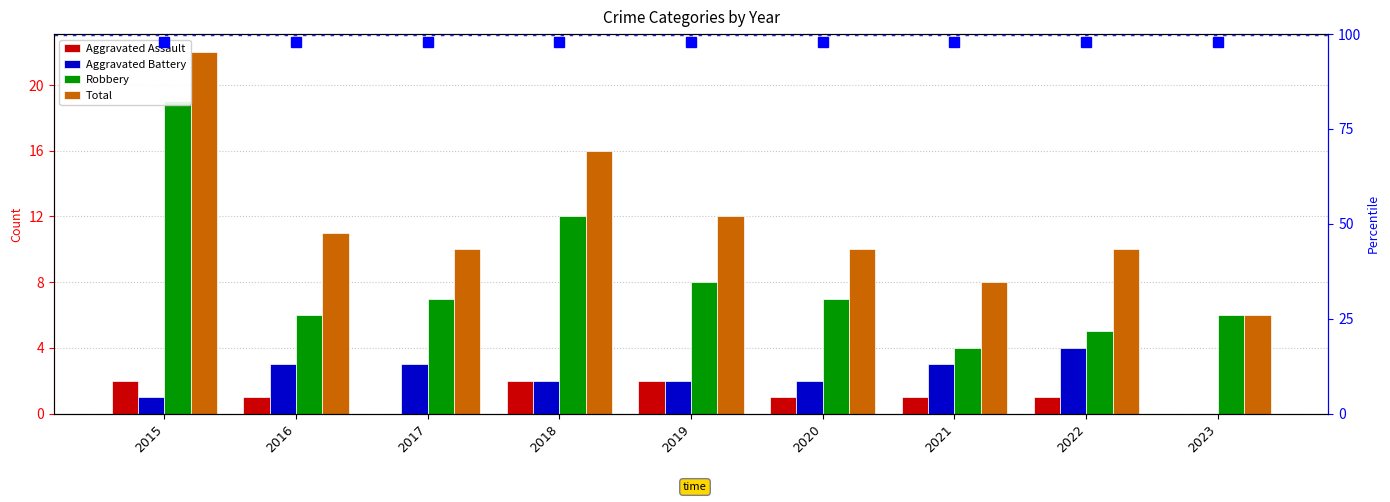

Reading left to right, transcribe all the data shown in this chart.

Aggravated Assault: 2	1	0	2	2	1	1	1	0
Aggravated Battery: 1	3	3	2	2	2	3	4	0
Robbery: 19	6	7	12	8	7	4	5	6
Total: 22	11	10	16	12	10	8	10	6
percentile rank within the sample: 98	98	98	98	98	98	98	98	98